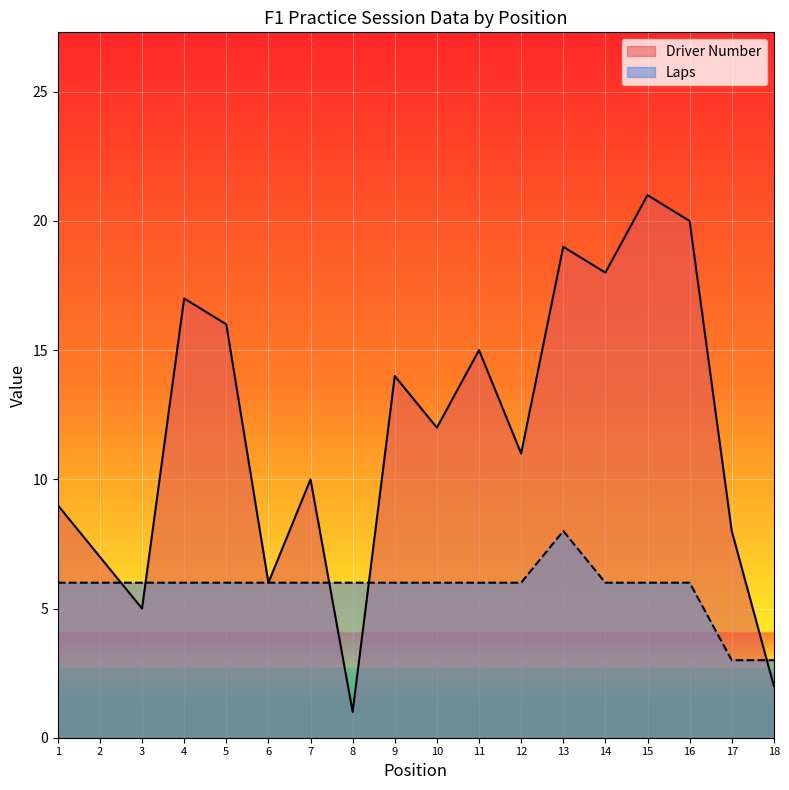

At which category is the sum across all series the highest?

13